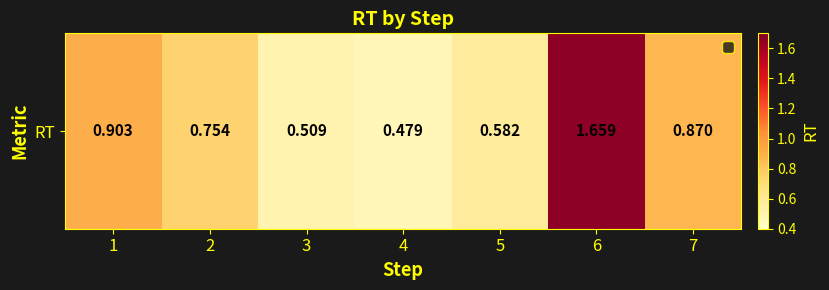

True or false: the data shows 0.4 at 7.

False